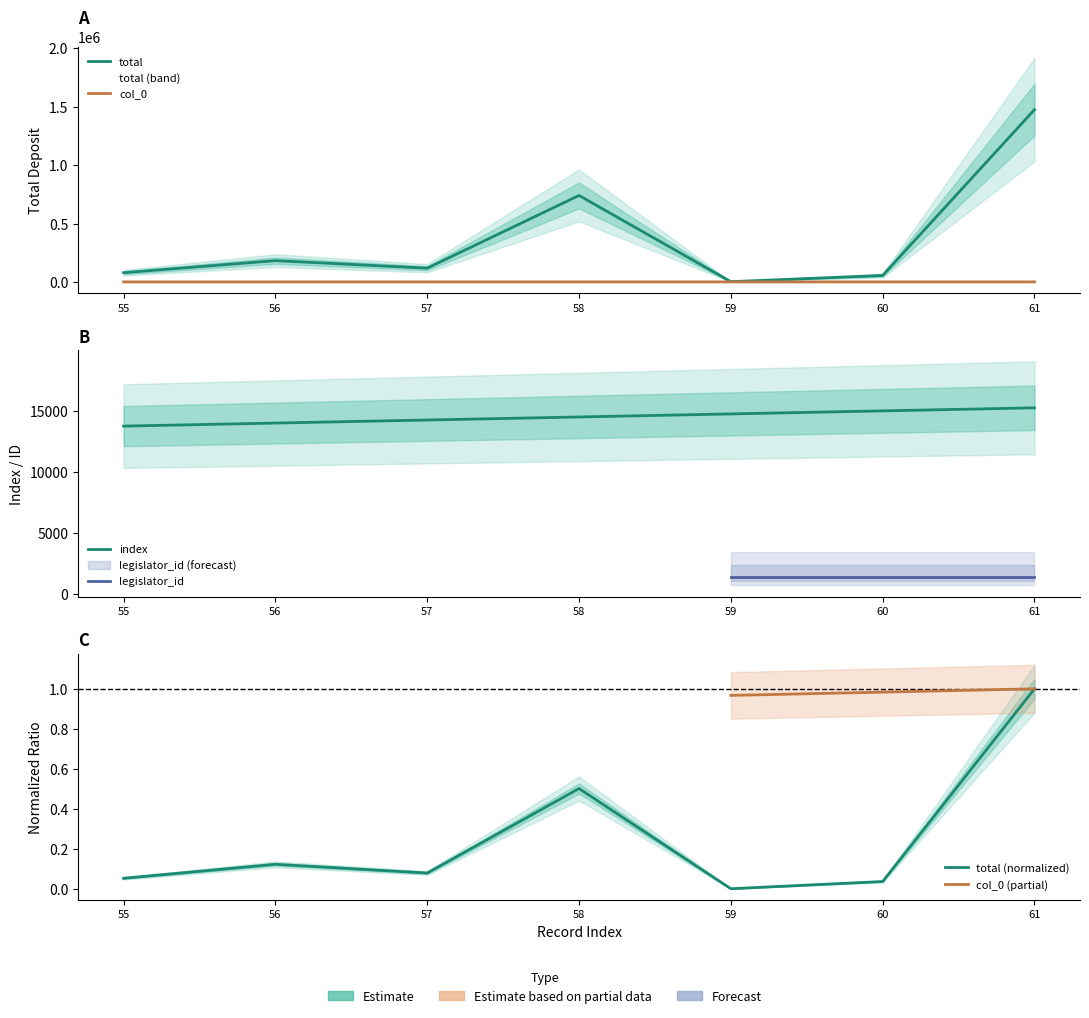

List the labels in order of index value, smallest first.

55, 56, 57, 58, 59, 60, 61